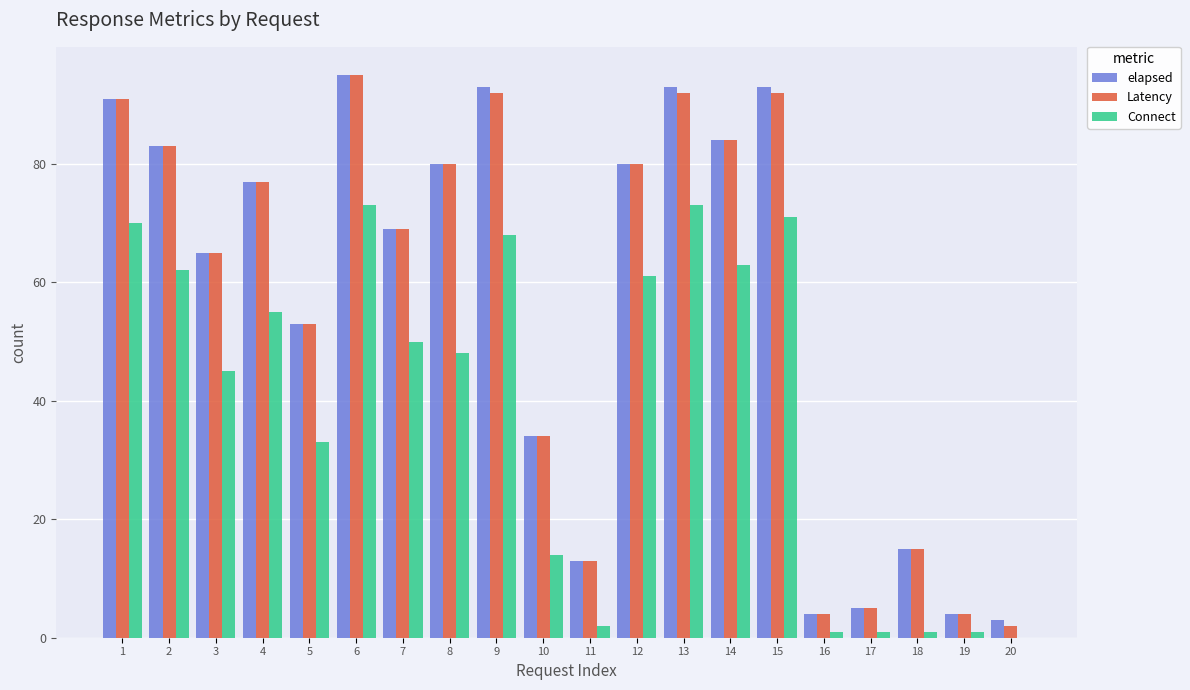

How many positive values does the Connect series have?

19